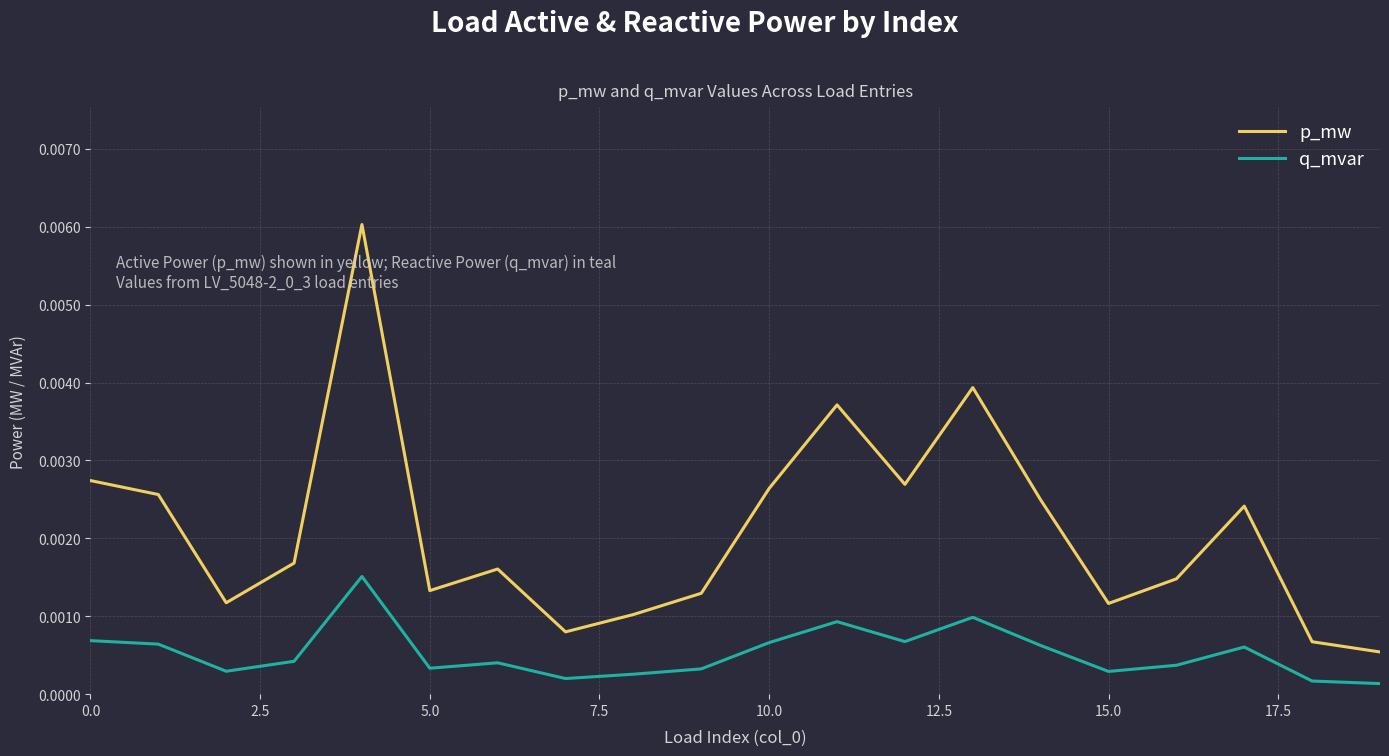

Rank the series by their maximum value, from lowest to highest.

q_mvar, p_mw